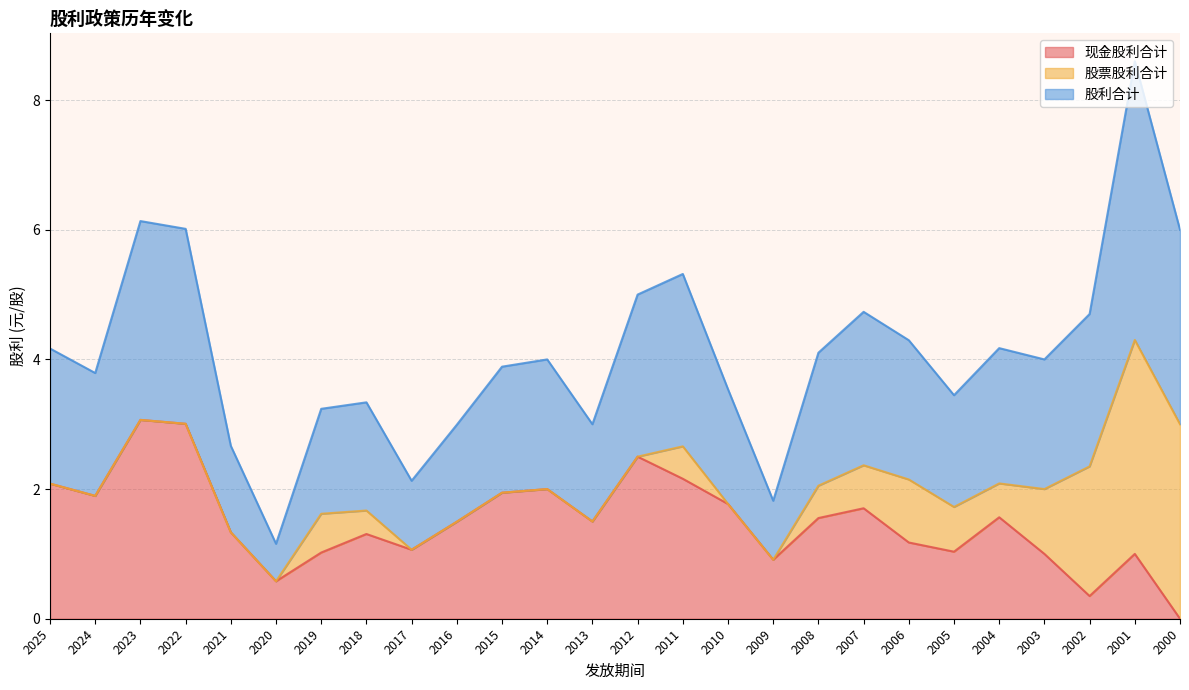

Which series has the largest range (max minus min)?

股利合计